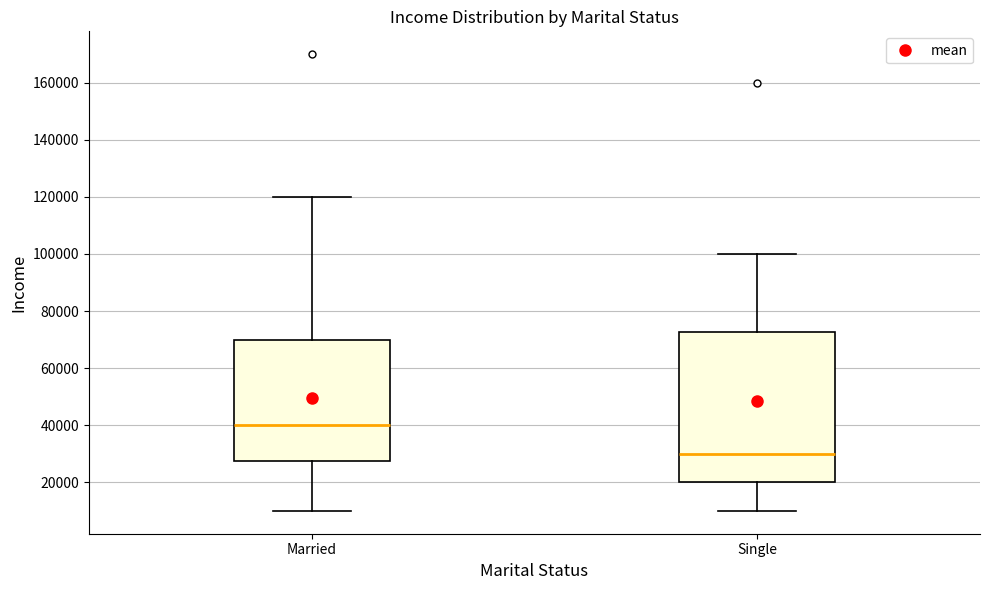

Reading left to right, transcribe this box plot: for each box, give where its median line is, the range the box spans, and where its two whiskers end, as read against the y-axis. The values are not printed on the chart, so give them approximately, as read against the axis.

Married: median 40000, box 28000 to 70000, whiskers 10000 to 120000
Single: median 30000, box 20000 to 72000, whiskers 10000 to 100000